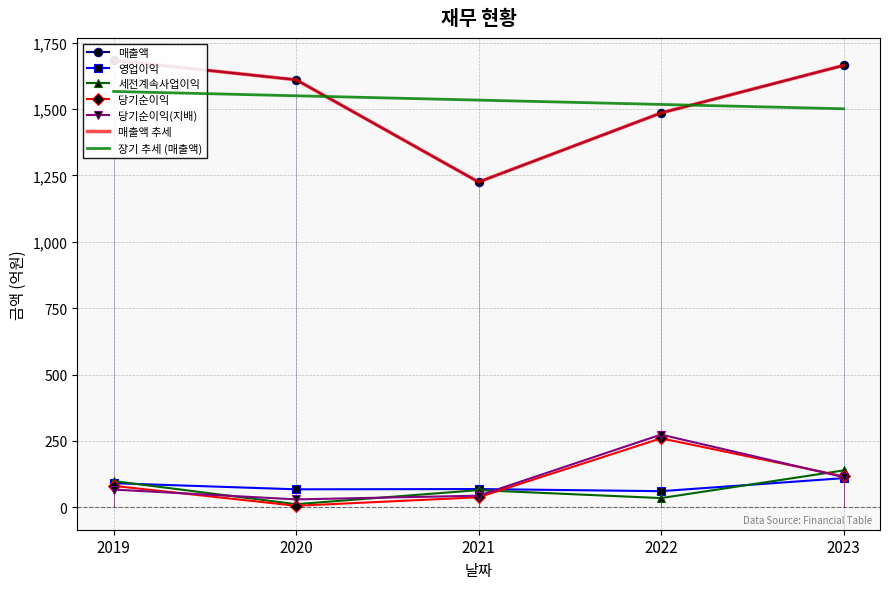

What is the total value across all series at 2023?

2144